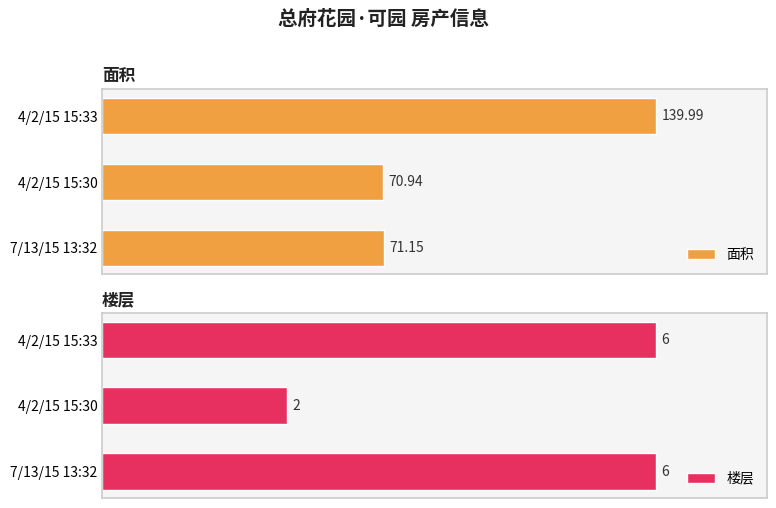

Which category has the lowest value in the 楼层 series?

4/2/15 15:30